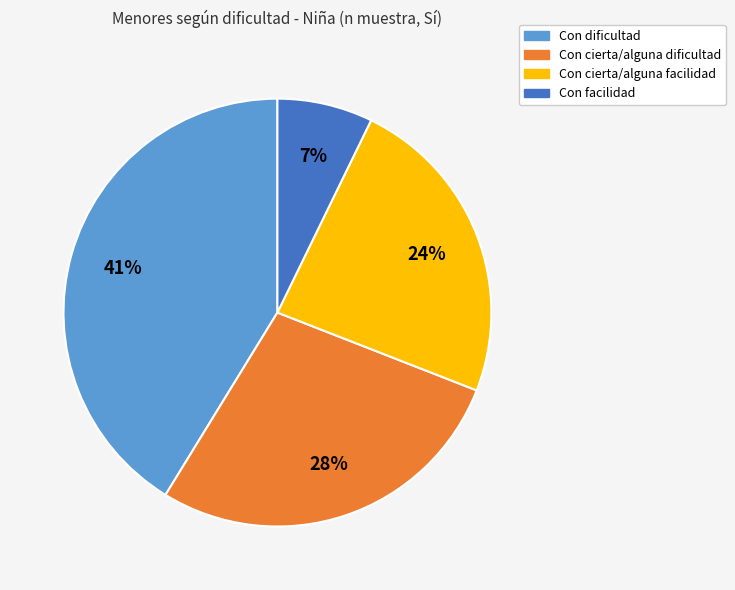

True or false: Con cierta/alguna facilidad accounts for 24% of the total.

True